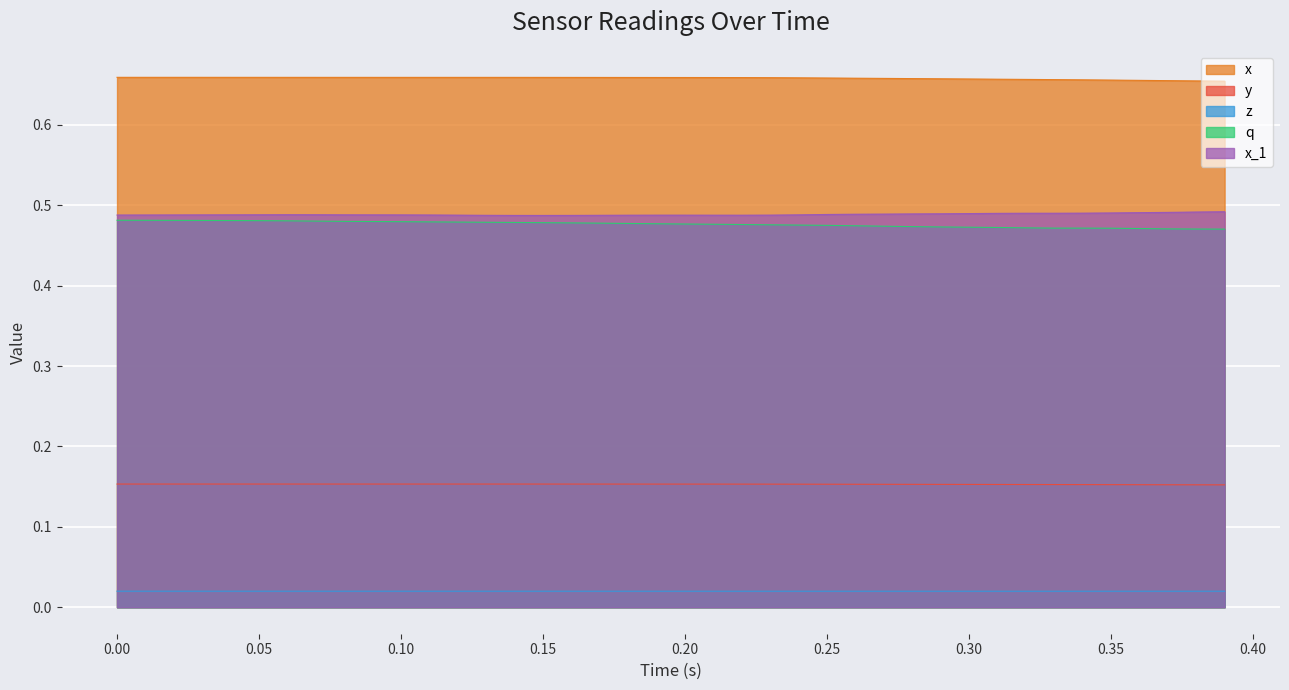

What are all the series names shown in the legend?

x, y, z, q, x_1